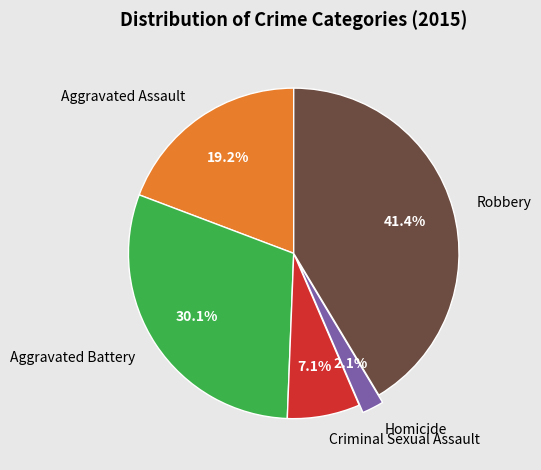

How many segments does this pie chart have?

5